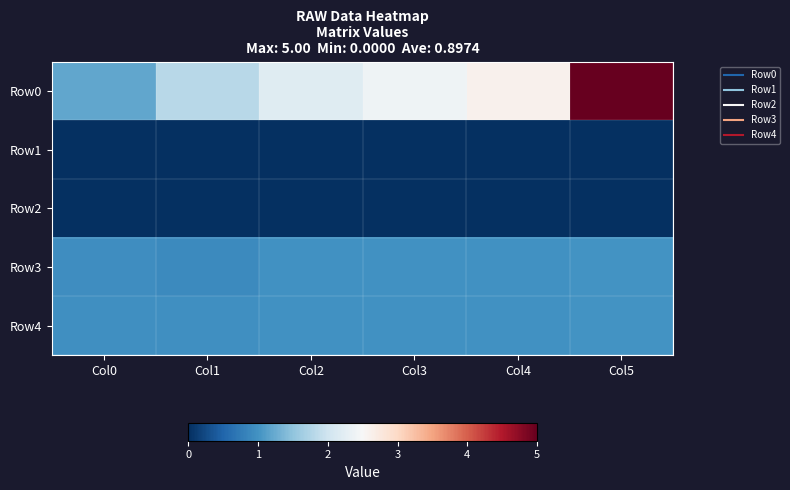

Reading left to right, transcribe all the data shown in this chart.

Row0: Col0=1.2	Col1=1.8	Col2=2.2	Col3=2.4	Col4=2.6	Col5=5.0
Row1: Col0=0.0	Col1=0.0	Col2=0.0	Col3=0.0	Col4=0.0	Col5=0.0
Row2: Col0=0.0	Col1=0.0	Col2=0.0	Col3=0.0	Col4=0.0	Col5=0.0
Row3: Col0=0.9	Col1=0.9	Col2=1.0	Col3=1.0	Col4=1.0	Col5=1.0
Row4: Col0=1.0	Col1=1.0	Col2=1.0	Col3=1.0	Col4=1.0	Col5=1.0